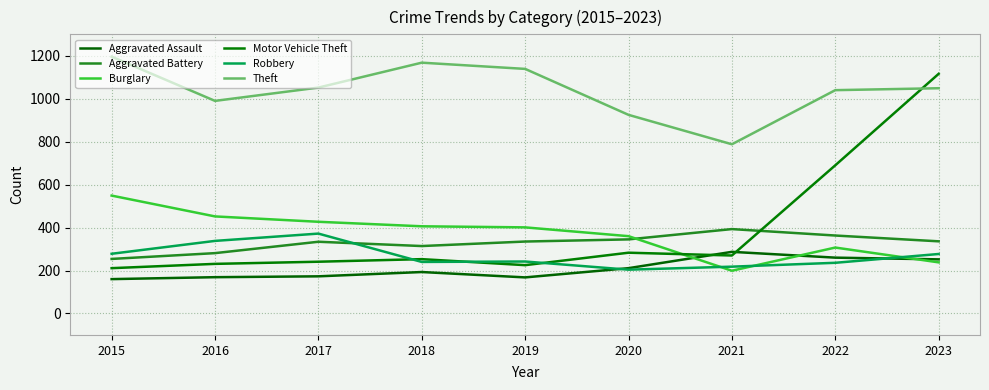

At which category is the sum across all series the highest?

2023